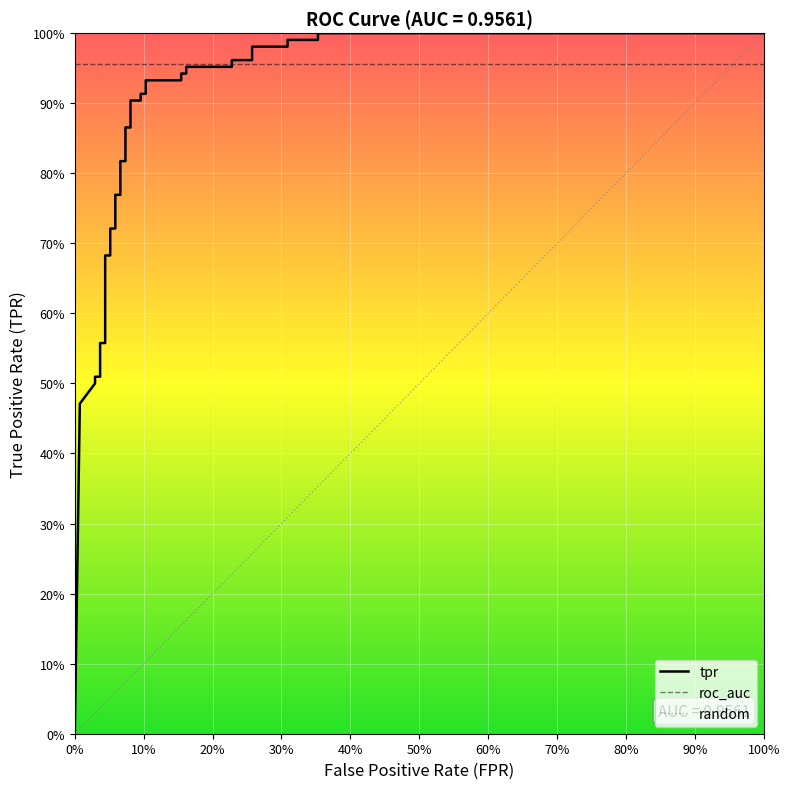

How many categories are shown in the chart?

35